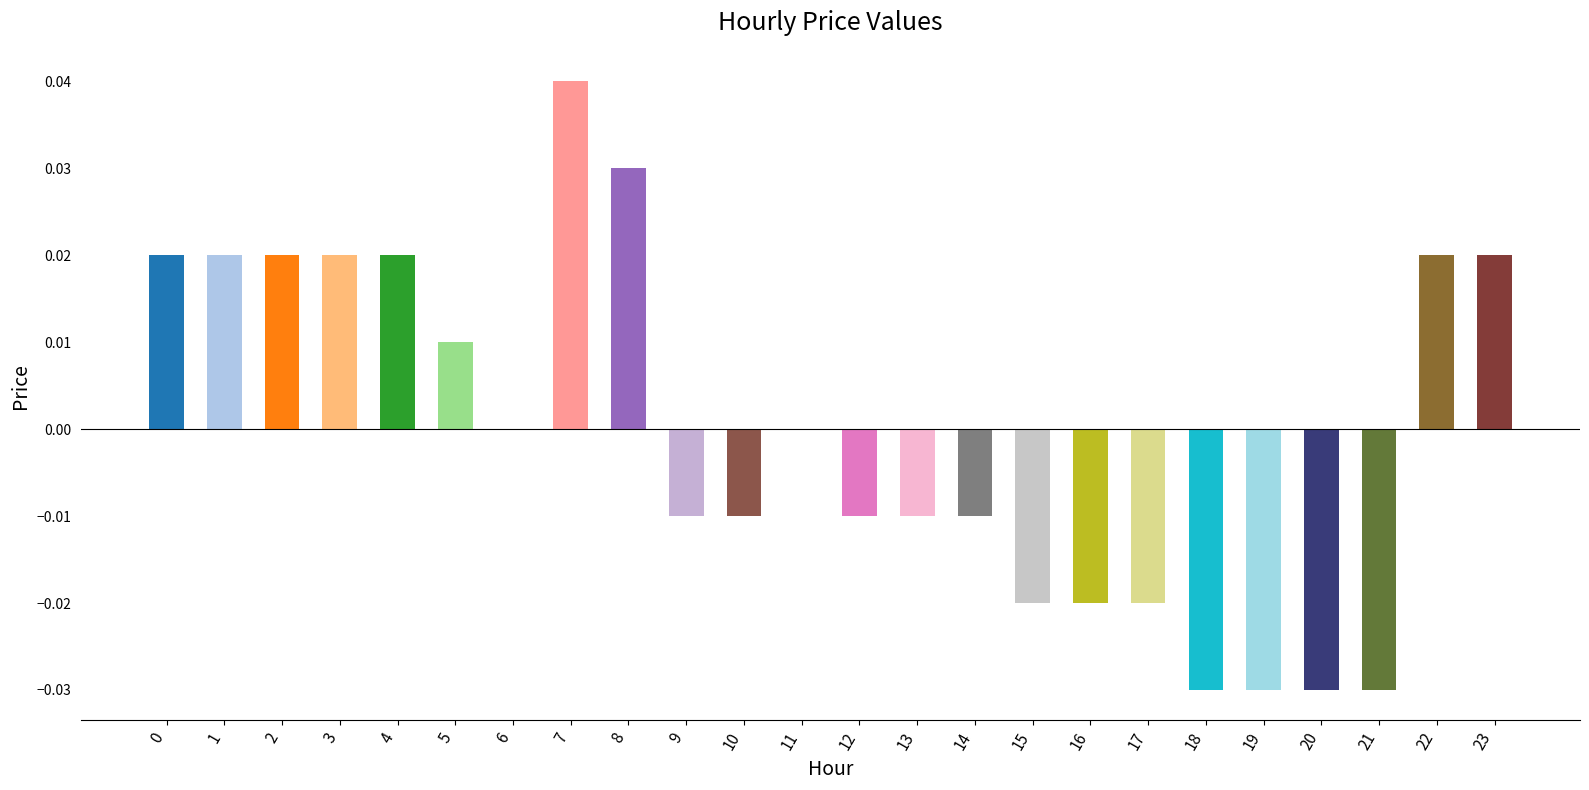

The chart shows a value of 0.0 at 1. True or false?

True